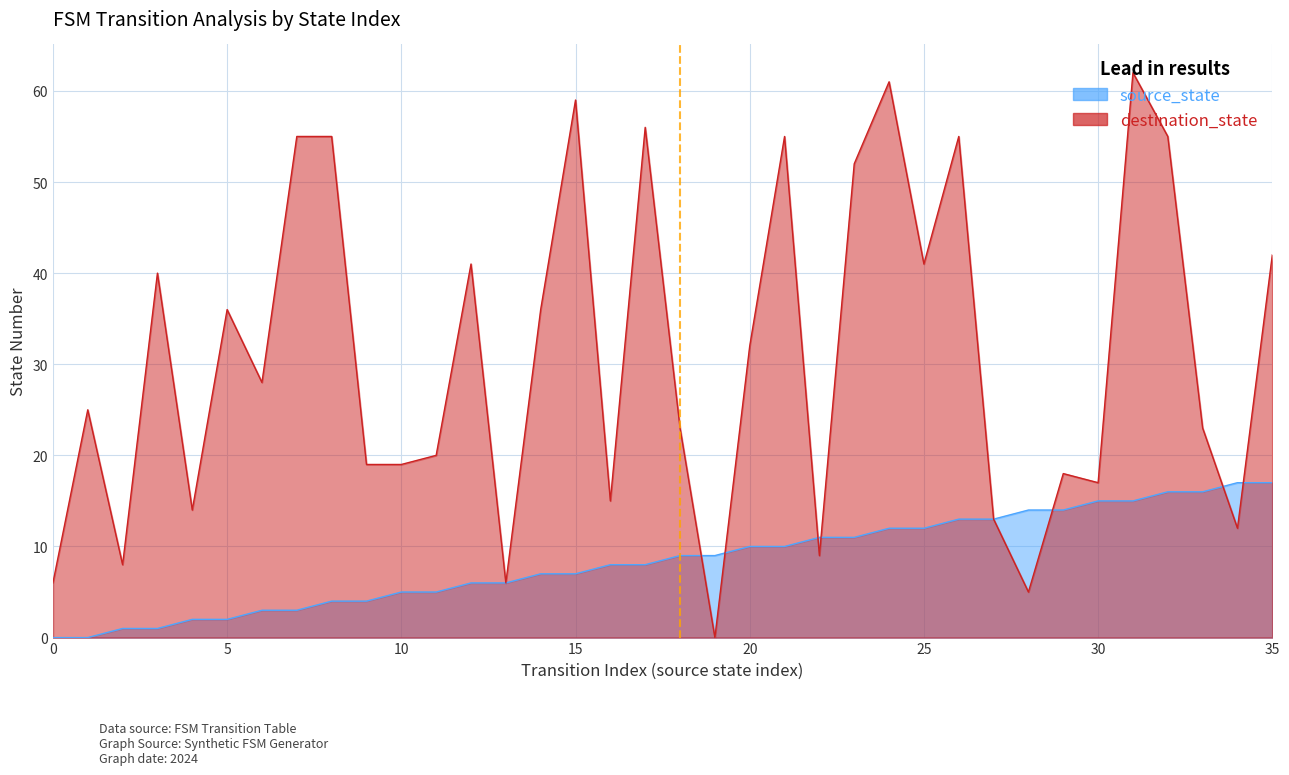

True or false: source_state has more than 2 points higher than both neighbors.

False